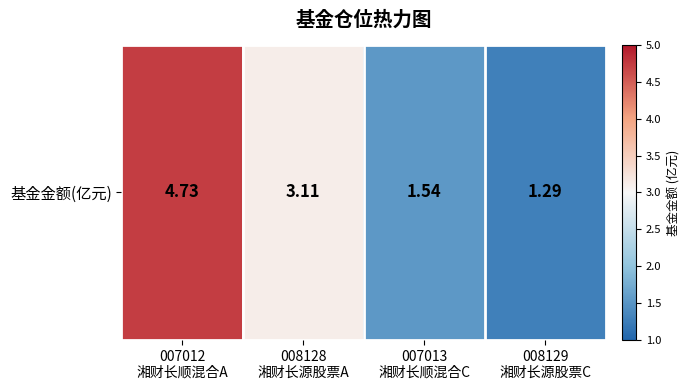

Reading right to left, extract all data points from this chart.

008129
湘财长源股票C=1.3	007013
湘财长顺混合C=1.5	008128
湘财长源股票A=3.1	007012
湘财长顺混合A=4.7